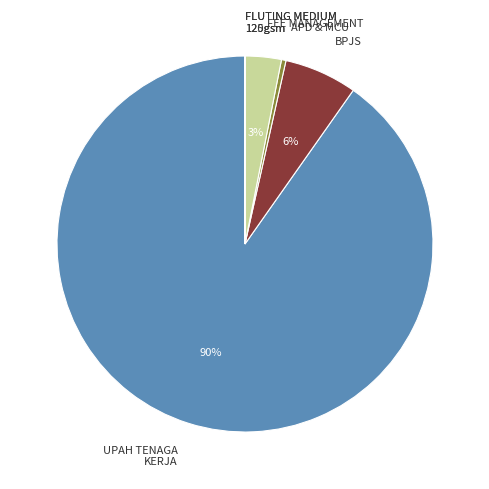

Is the sum of BPJS and APD & MCU greater than half?

No